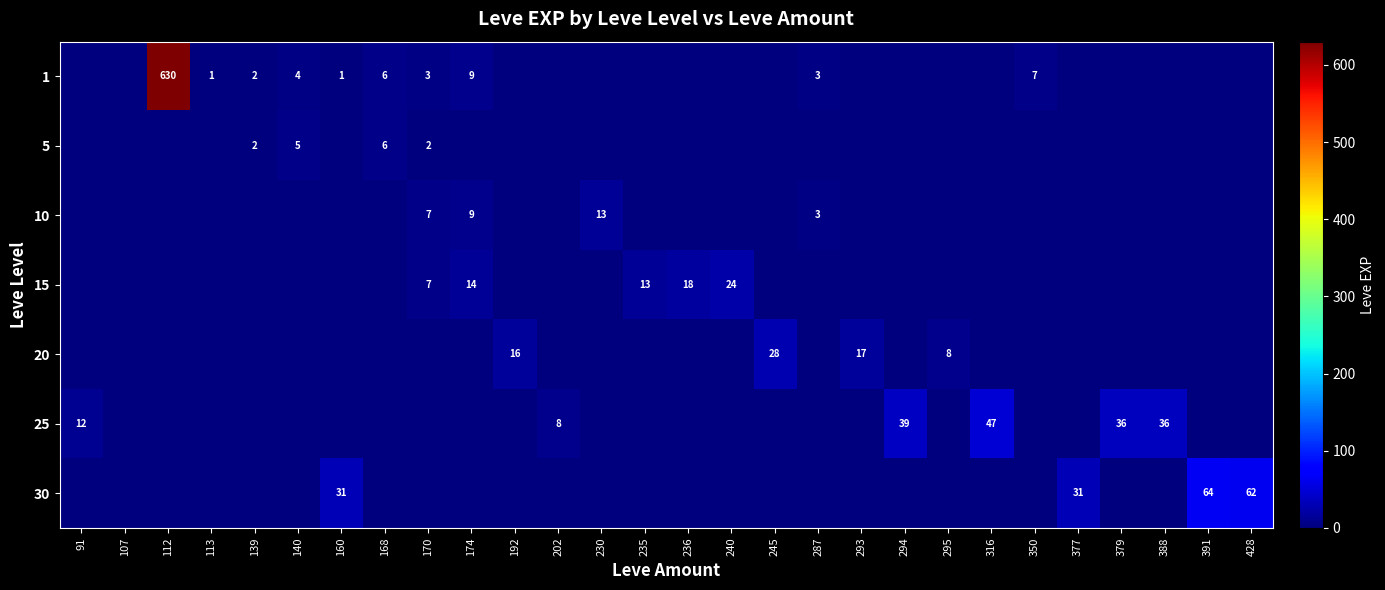

Is it true that 20 equals 28 at 245?

True